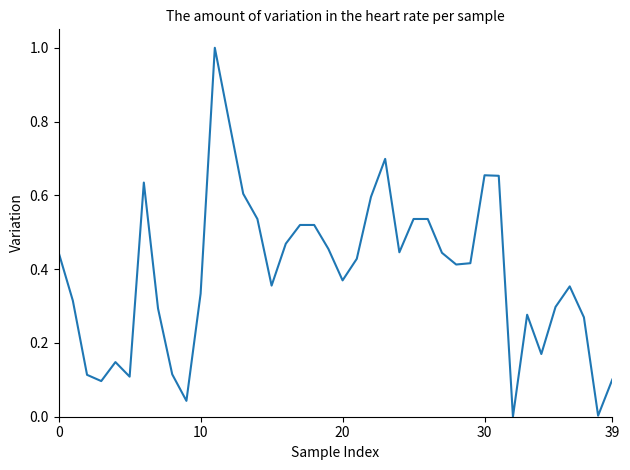

What is the greatest value displayed?

1.0